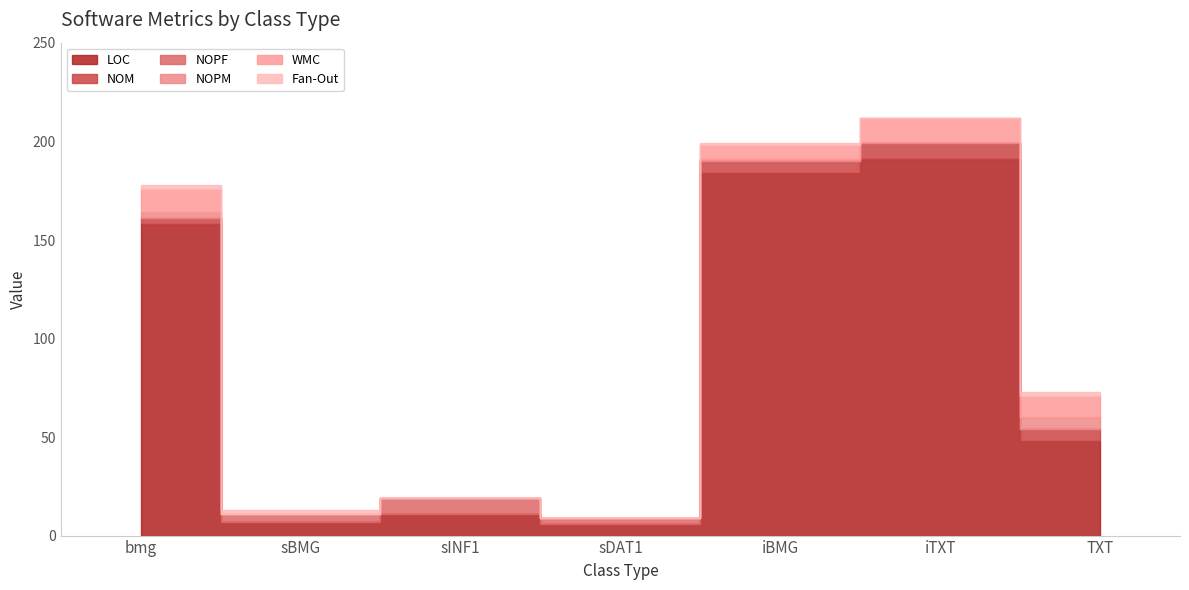

In LOC, how many points are lower than both neighbors (excluding endpoints)?

2